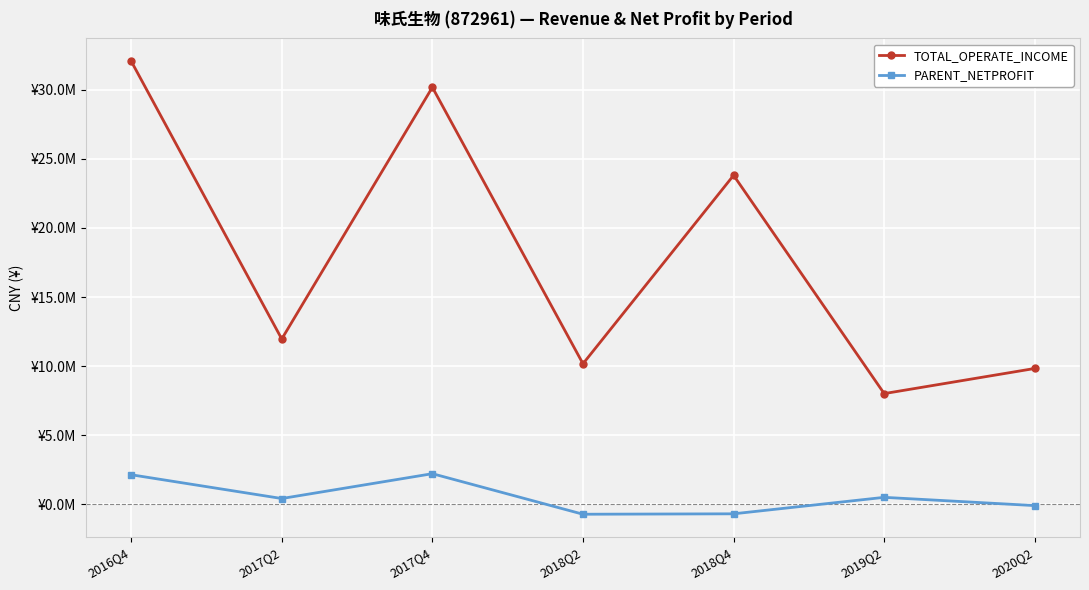

True or false: PARENT_NETPROFIT and TOTAL_OPERATE_INCOME cross at least once.

False